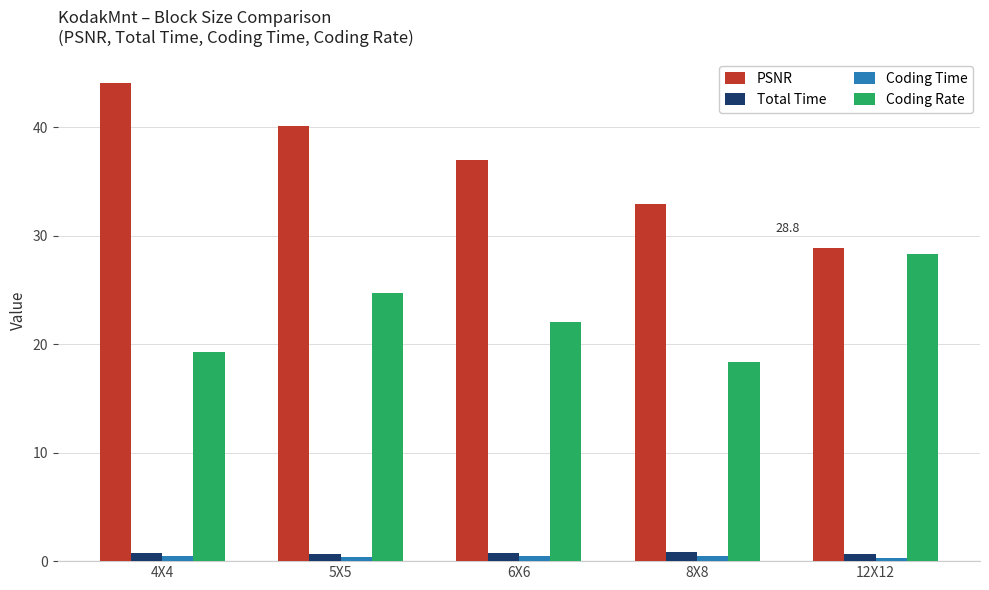

How many data points does each series have?

5